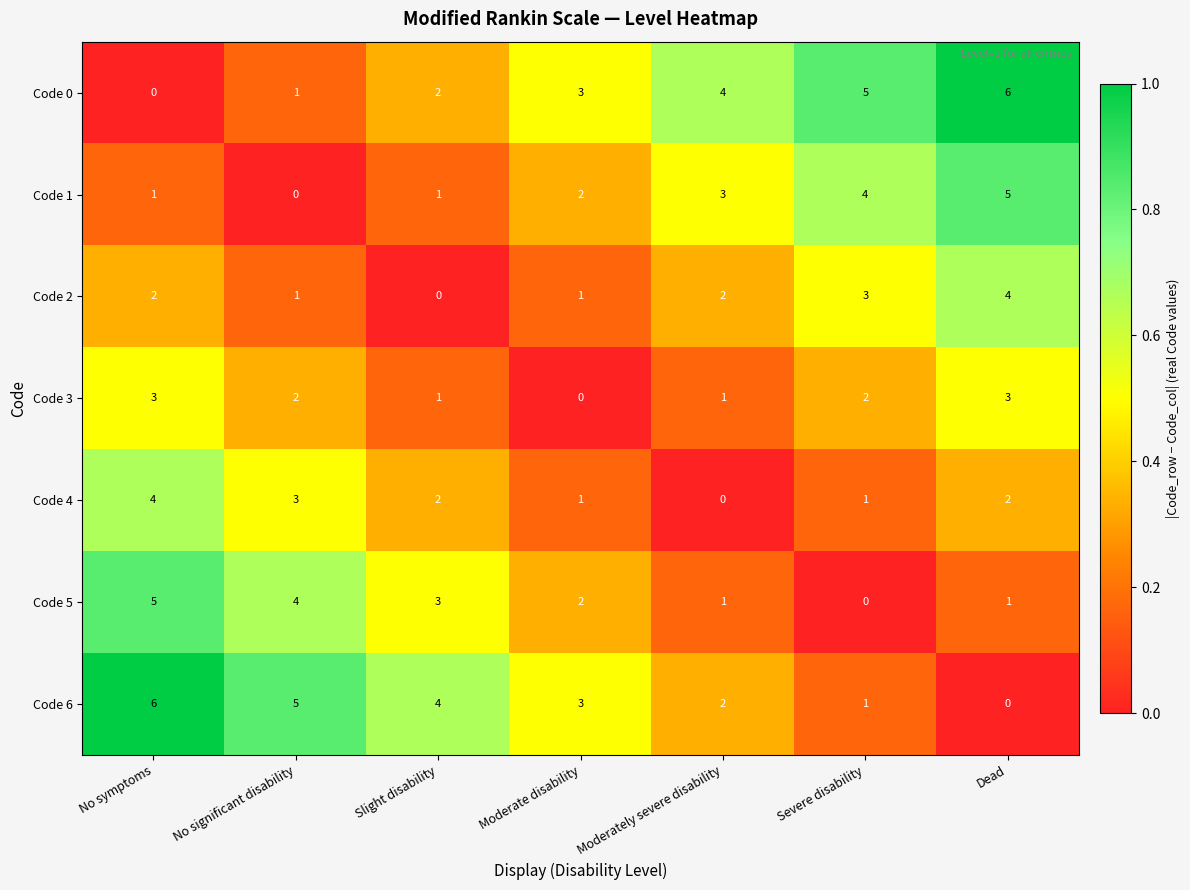

Is the value of Code 0 at Slight disability greater than the value of Code 1 at Dead?

No